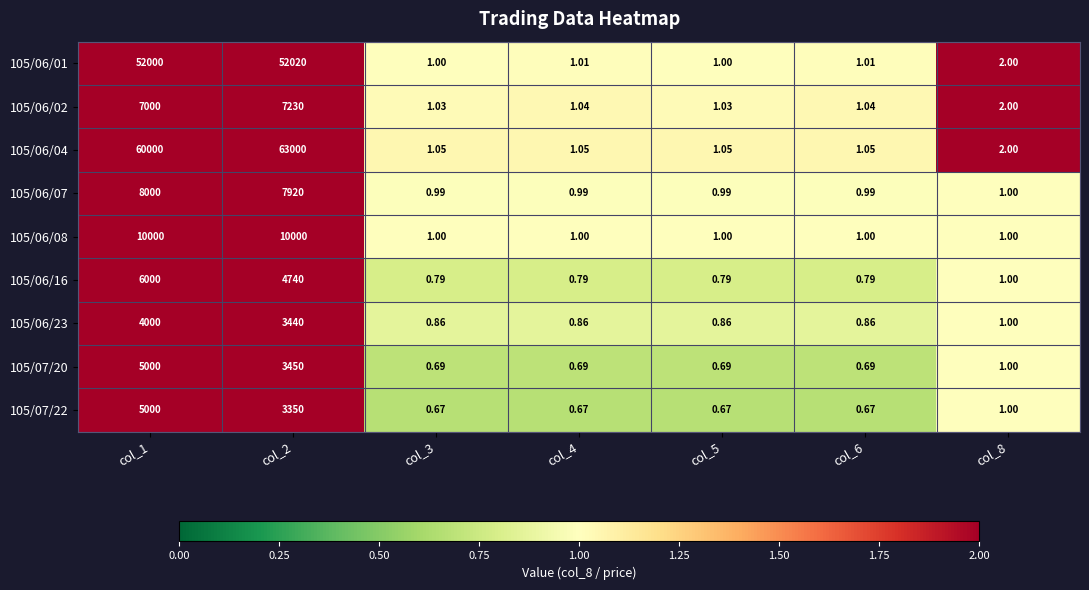

Is the value of 105/06/16 at col_2 greater than the value of 105/07/22 at col_5?

Yes